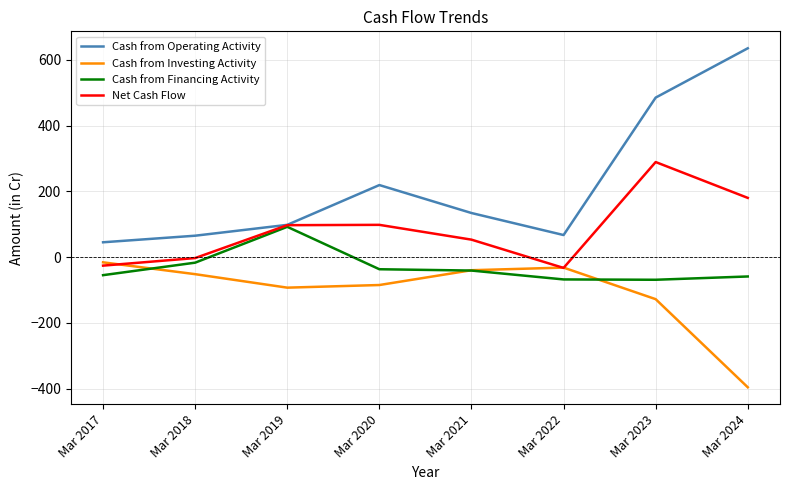

Which series changed the most between Mar 2020 and Mar 2024?

Cash from Operating Activity